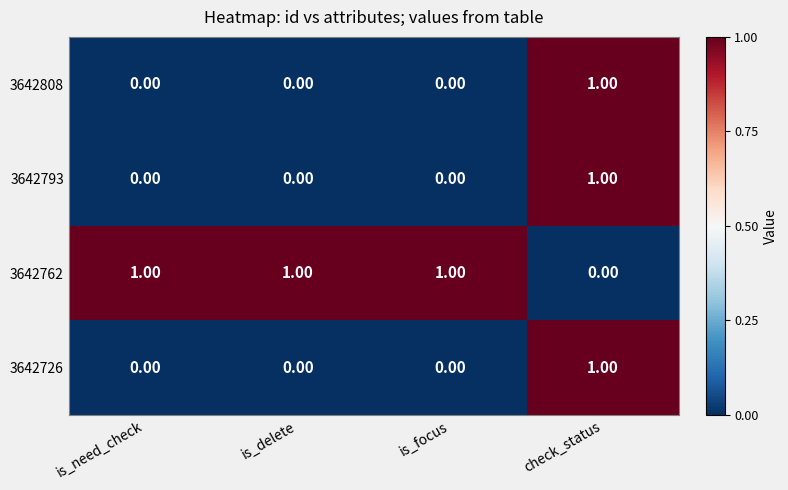

Which series has the largest total across all categories?

3642762